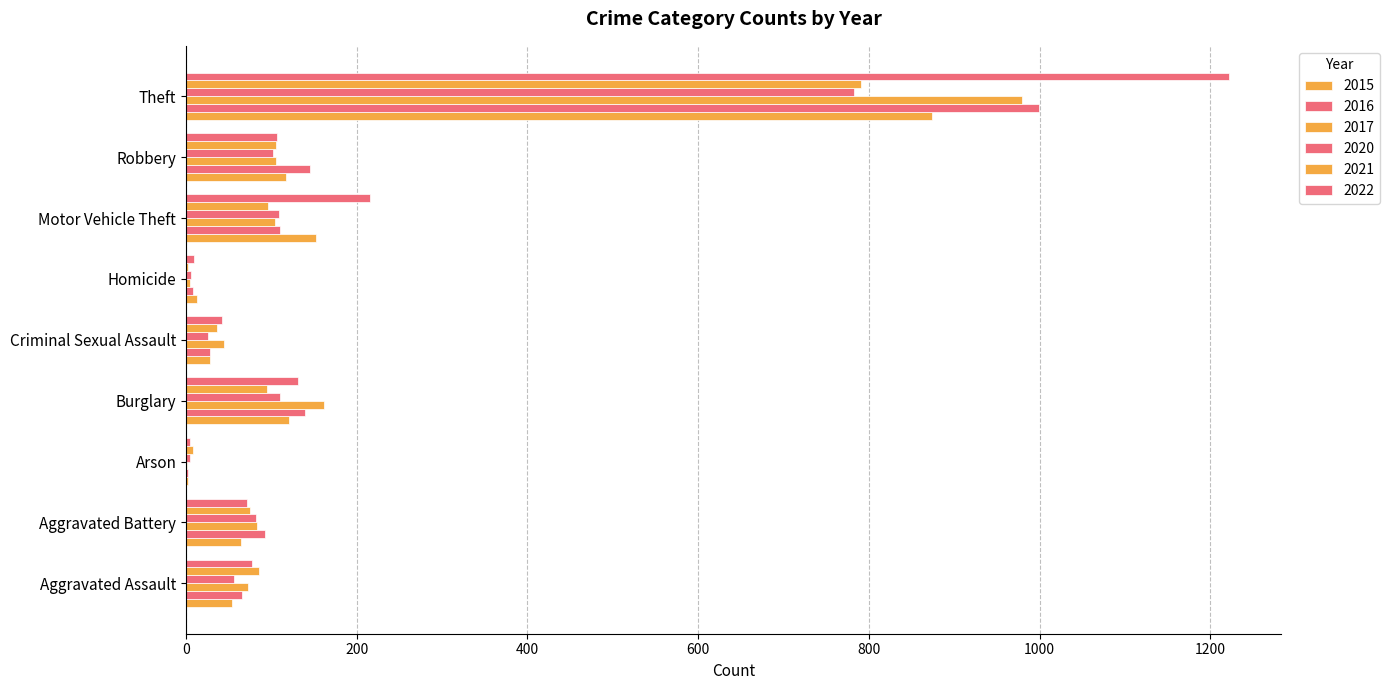

At which label is 2022 closest to 613?

Motor Vehicle Theft